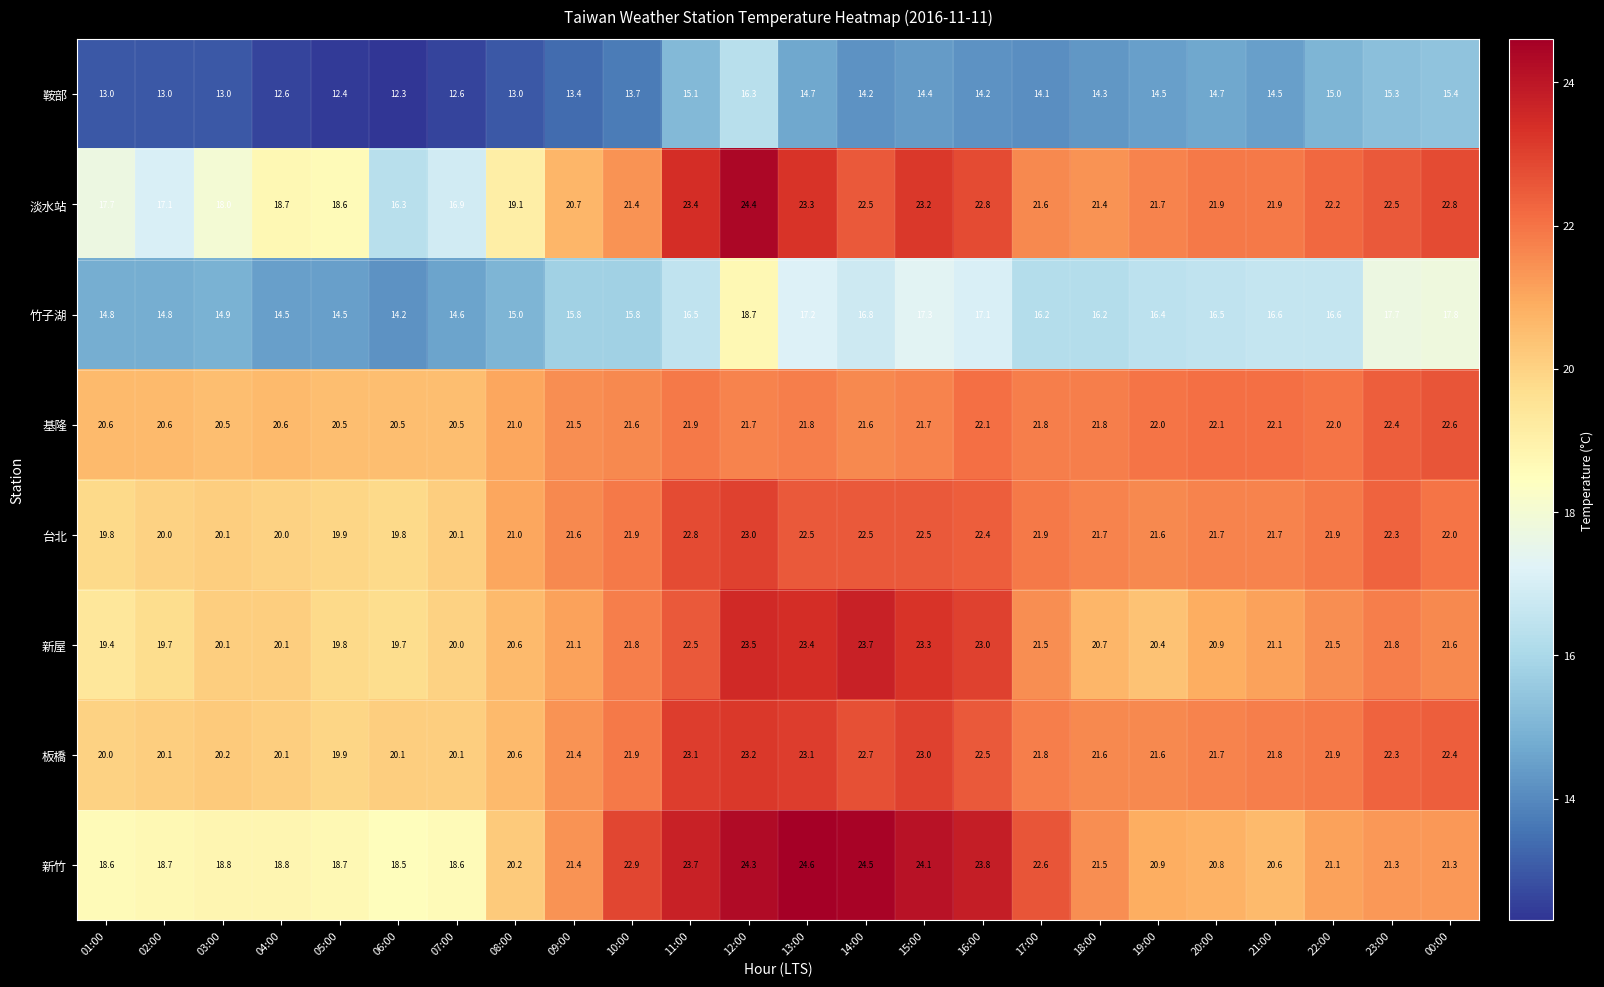

List the series in order of their peak value, lowest first.

鞍部, 竹子湖, 基隆, 台北, 板橋, 新屋, 淡水站, 新竹